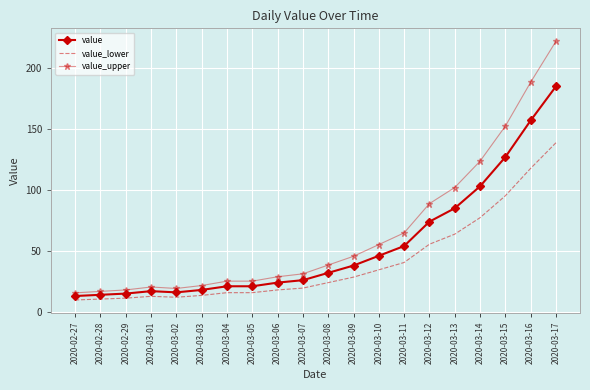

True or false: value_upper and value cross at least once.

False